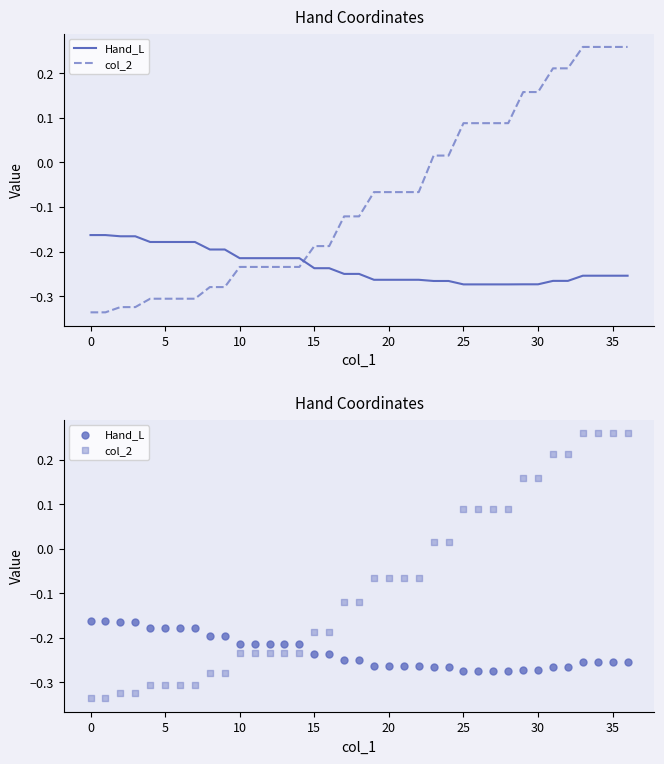

What are all the series names shown in the legend?

Hand_L, col_2